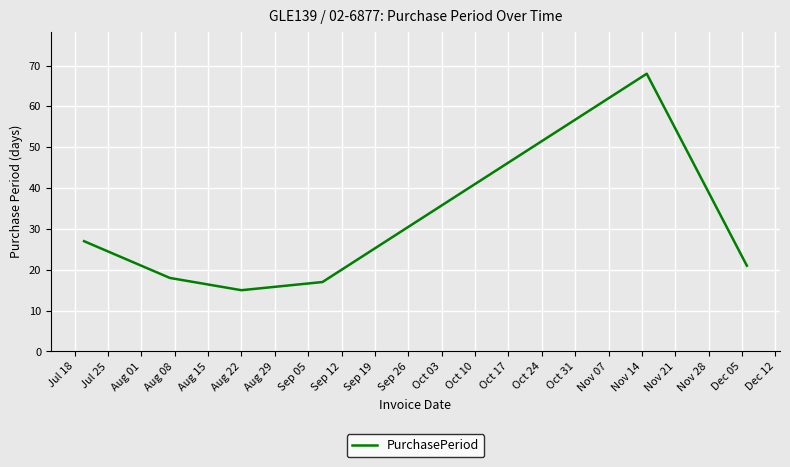

What is the maximum value shown in the chart?

68